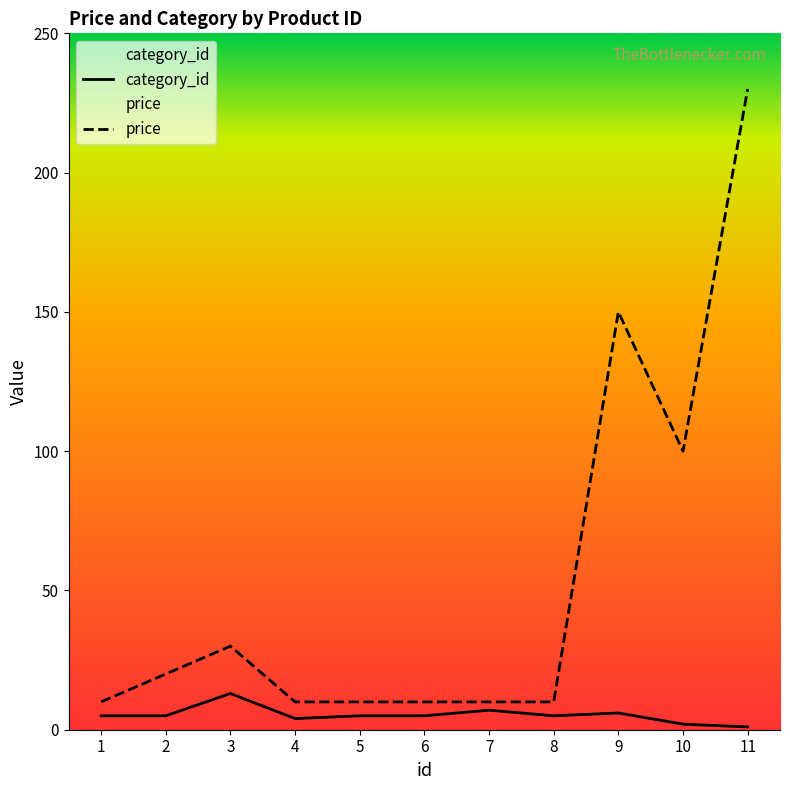

Which category has the highest value across all series?

11